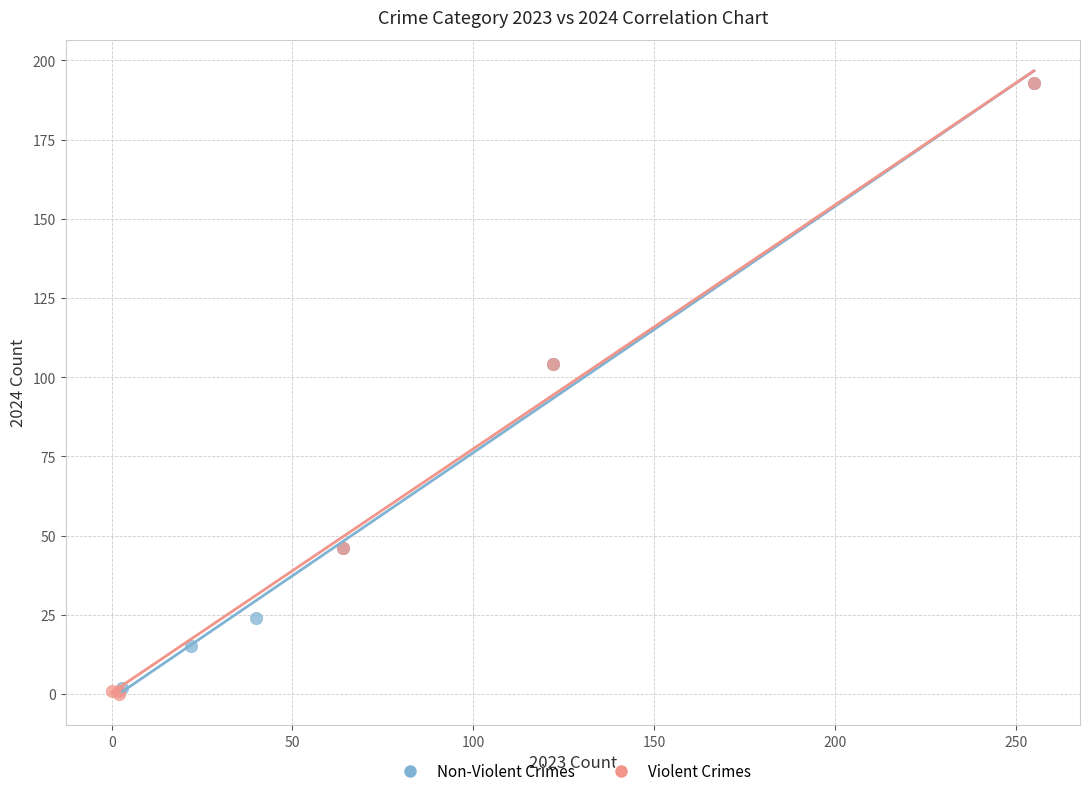

What are all the series names shown in the legend?

Non-Violent Crimes, Violent Crimes